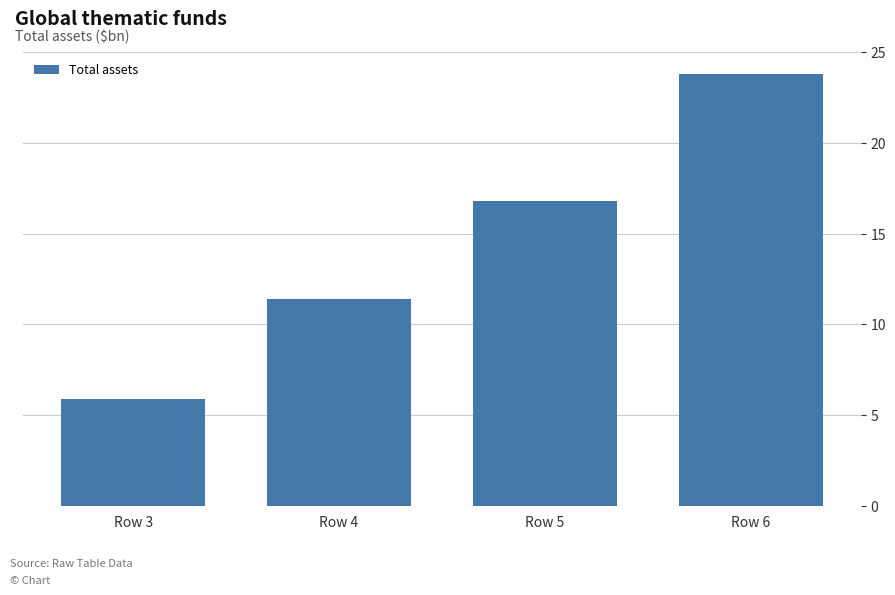

Reading left to right, list all the values displayed in this chart.

Row 3=5.9	Row 4=11.4	Row 5=16.8	Row 6=23.8